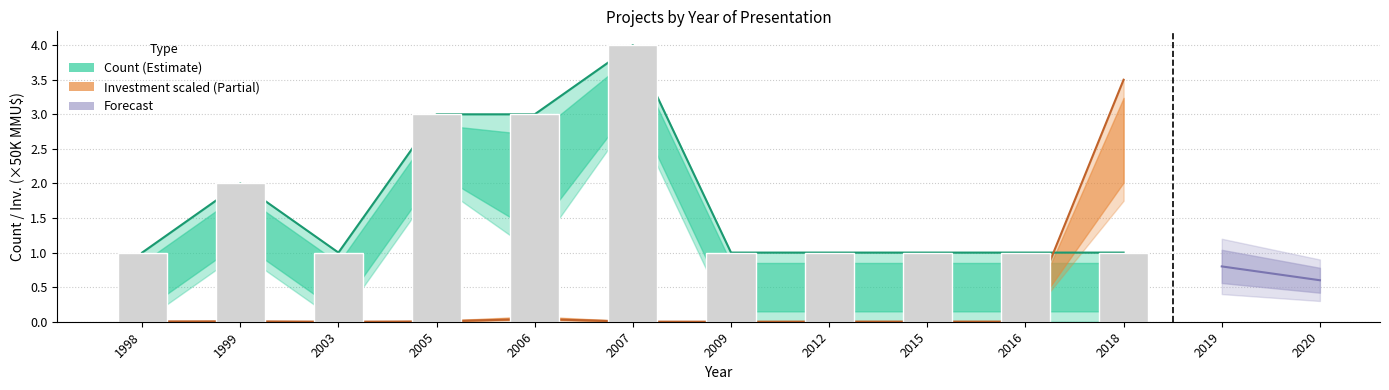

What is the sum of all values?

19